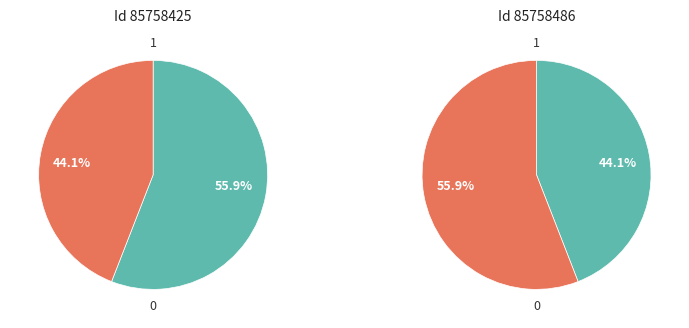

How many slices are in this pie chart?

2